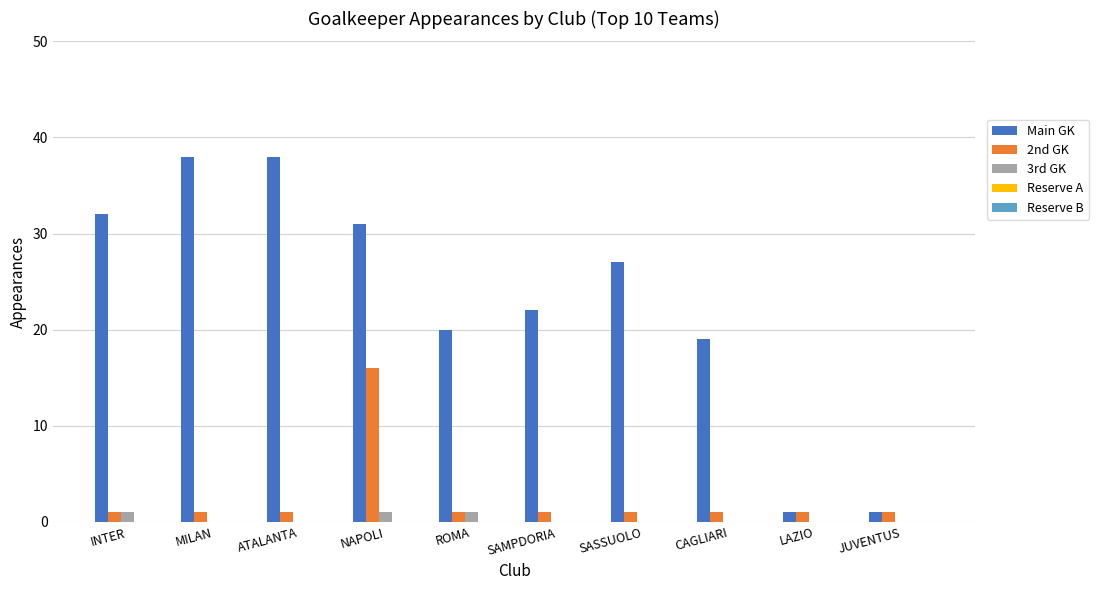

Is it true that 3rd GK equals 0 at ATALANTA?

True